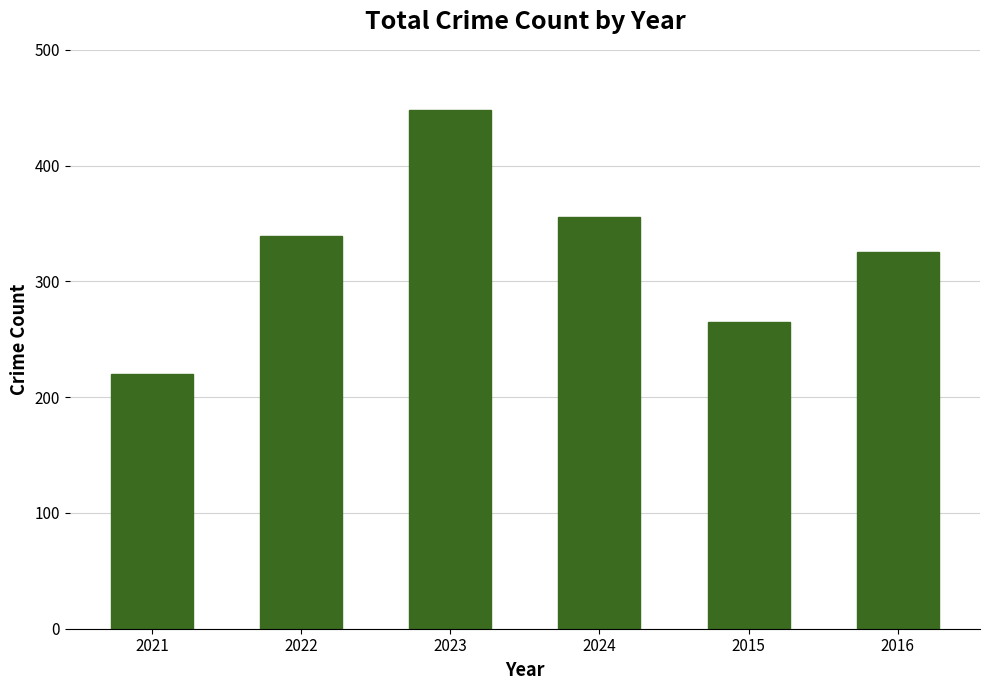

True or false: the data shows 570 at 2016.

False